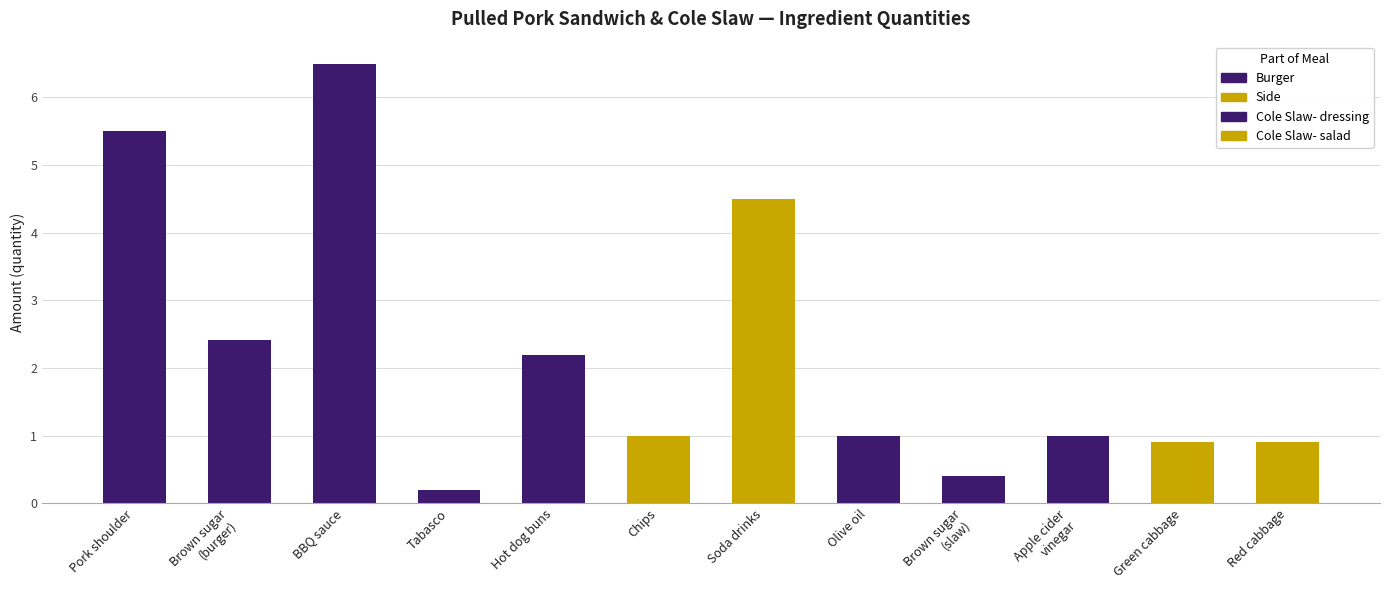

How many data points are less than 1?

4